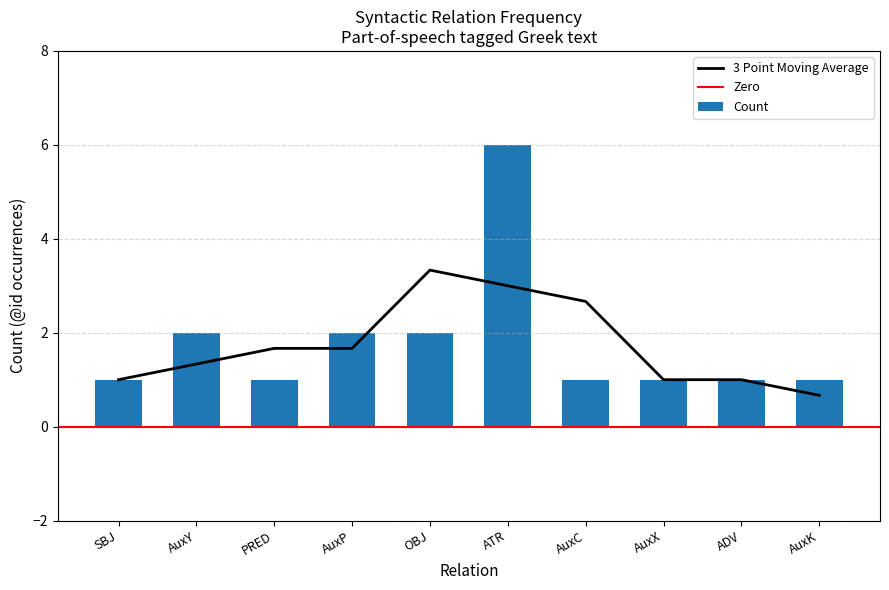

Which category has the highest value in the 3 Point Moving Average series?

OBJ